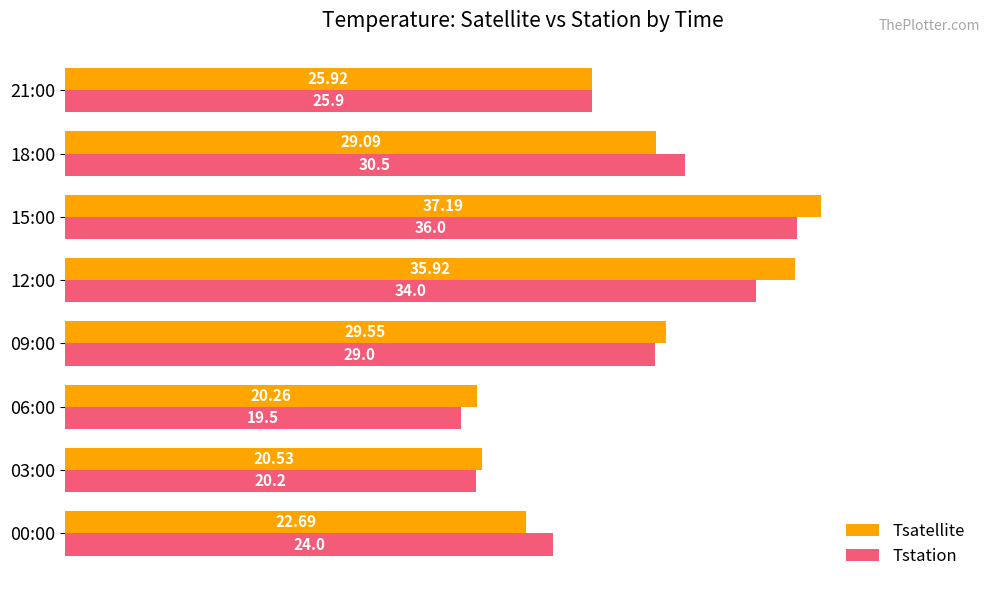

What is the difference between the maximum and minimum values in the Tsatellite series?

16.9